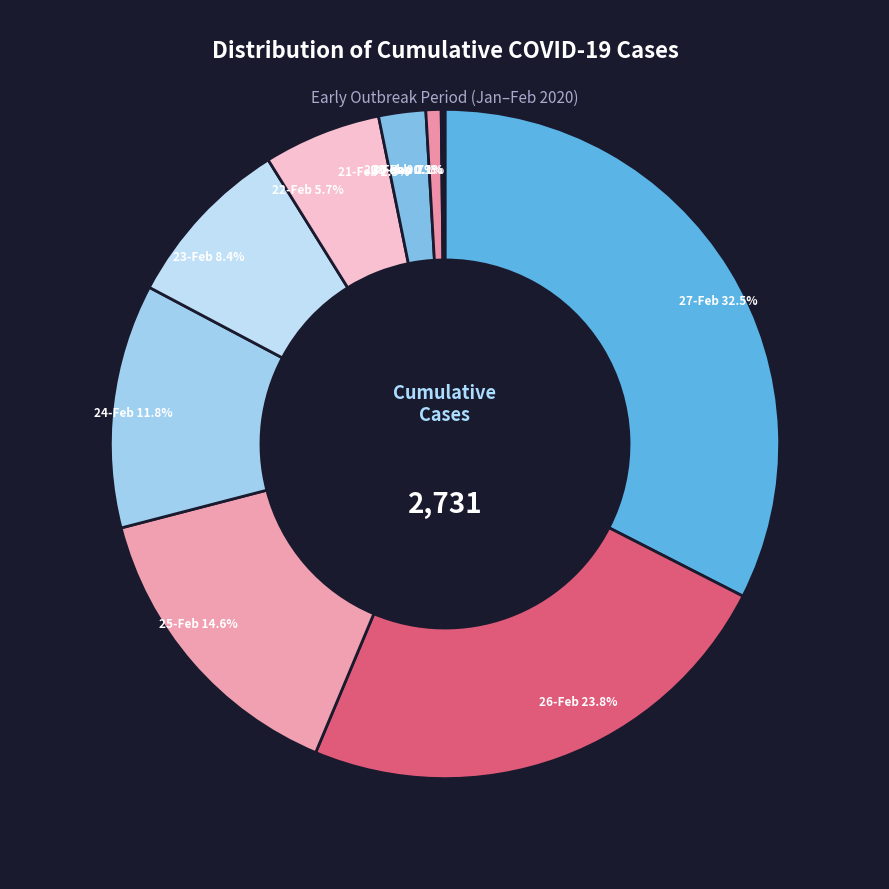

Which has a higher value, 25-Feb or 21-Feb?

25-Feb